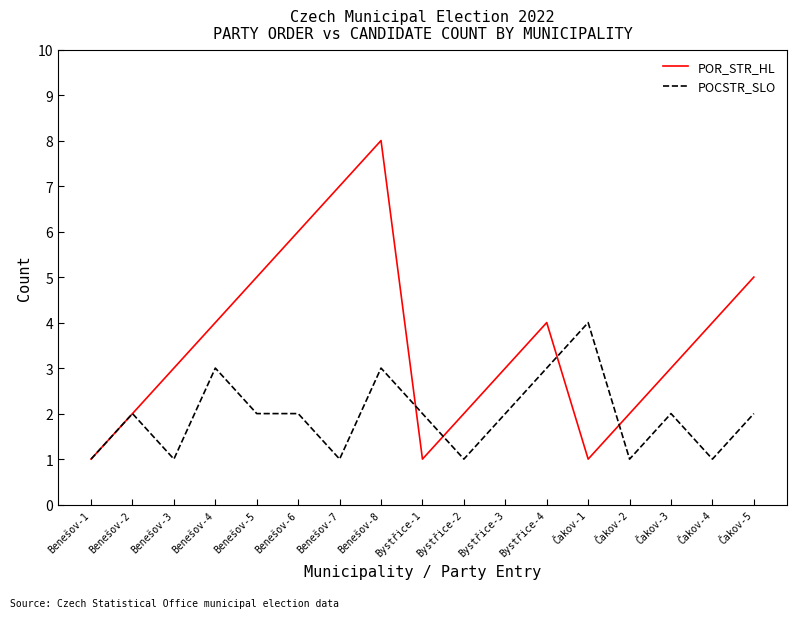

What is the total value across all series at Benešov-3?

4